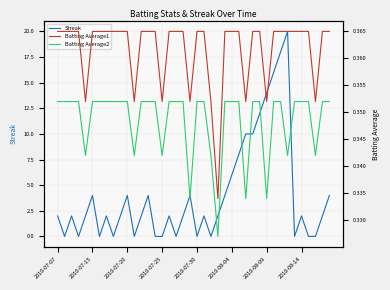

What is the greatest value displayed?

20.0